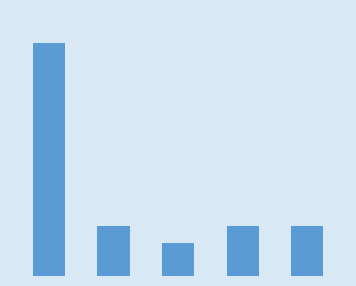

What is the sum of all values?

25